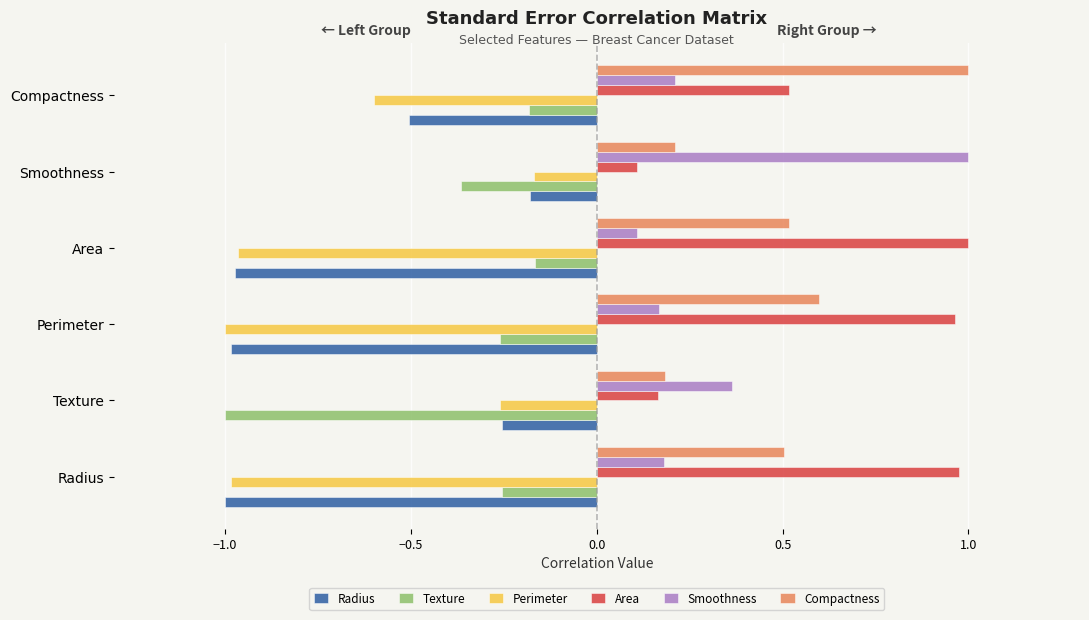

What is the minimum value for Smoothness?

0.1